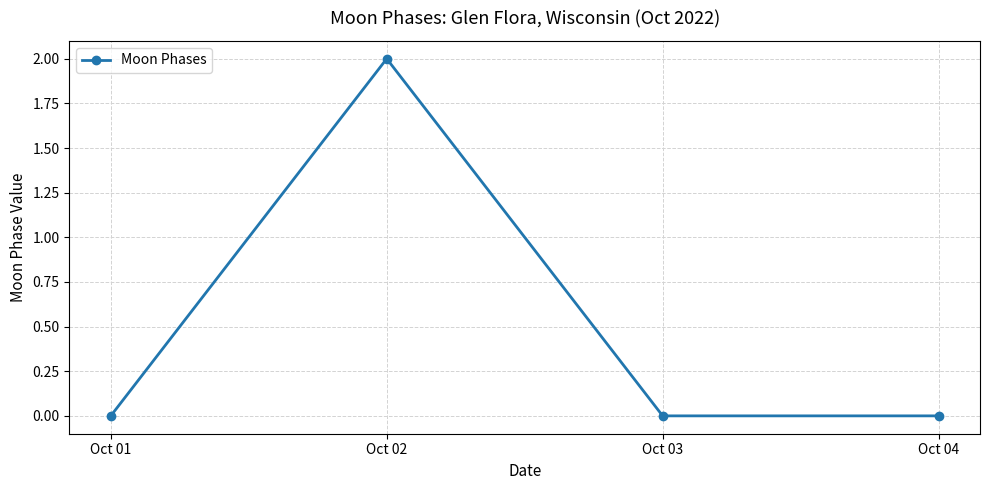

True or false: the data shows 2 at Oct 02.

True